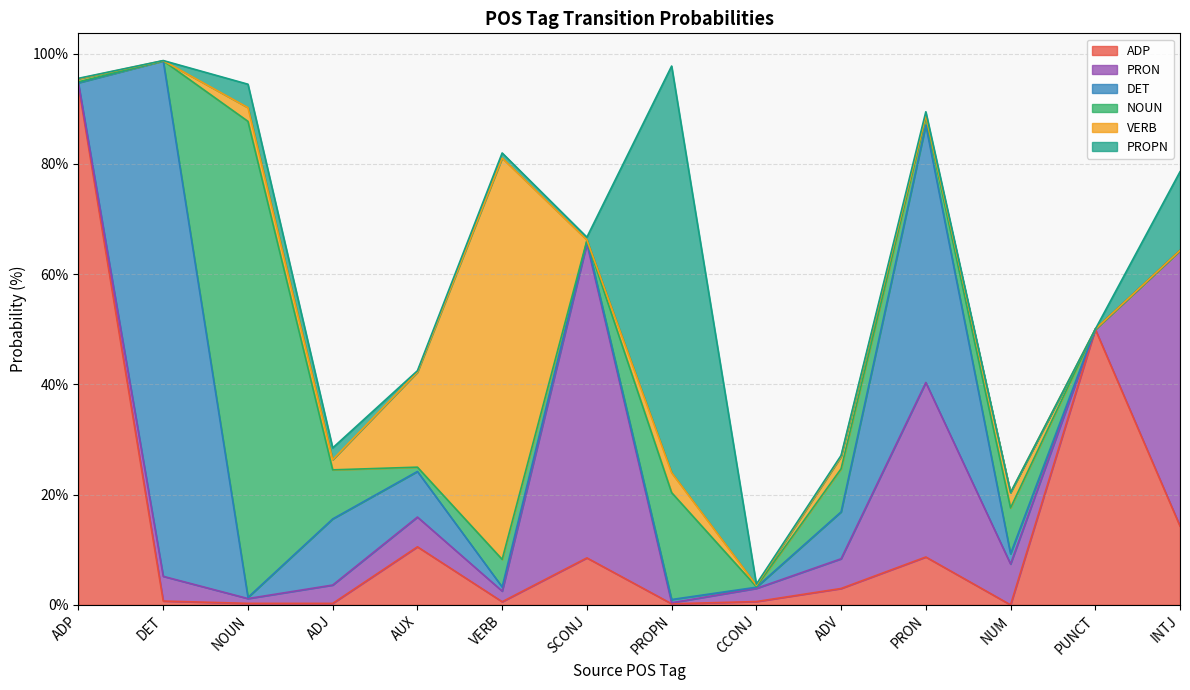

Which series ends up on top after the final intersection of PRON and VERB?

PRON